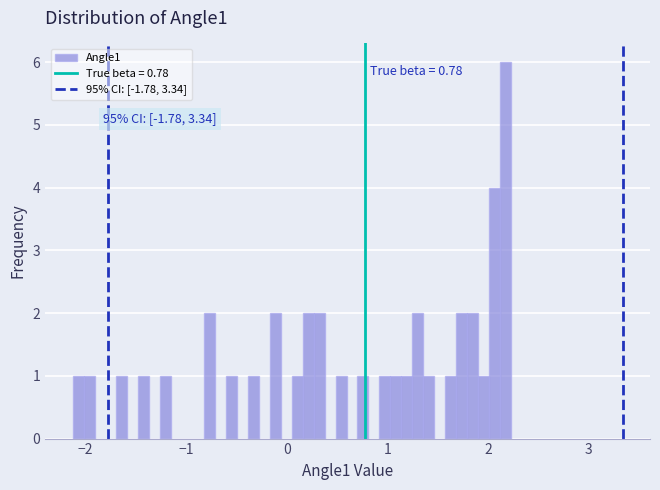

Around what value on the x-axis is the tallest bar? Give the approximate position of its centre, as read against the axis.

2.2